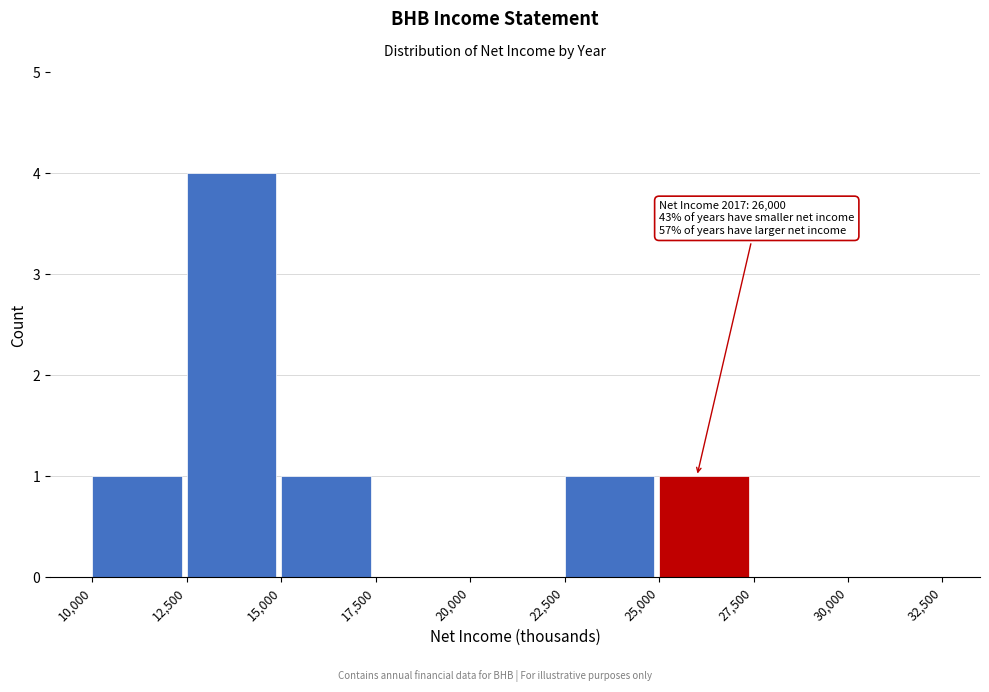

Over which range of the x-axis is the bar tallest?

12,500 to 15,000